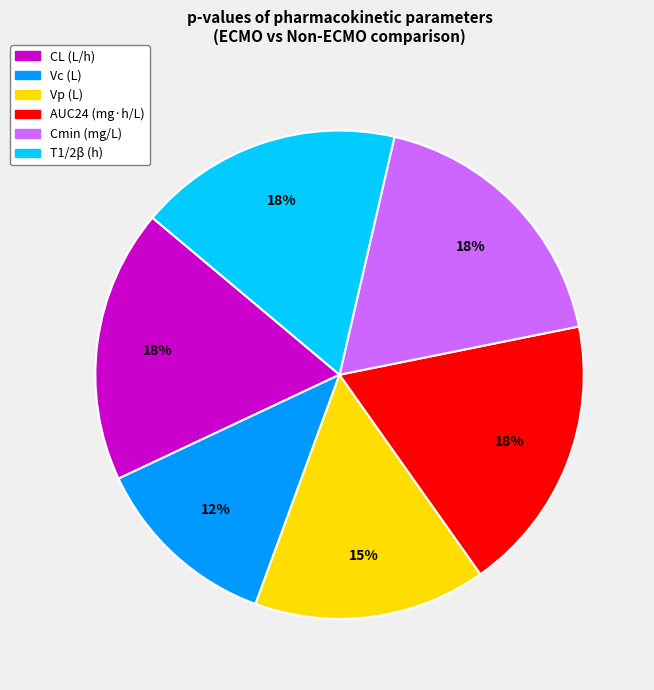

What percentage is the CL (L/h) slice, to the nearest percent?

18%